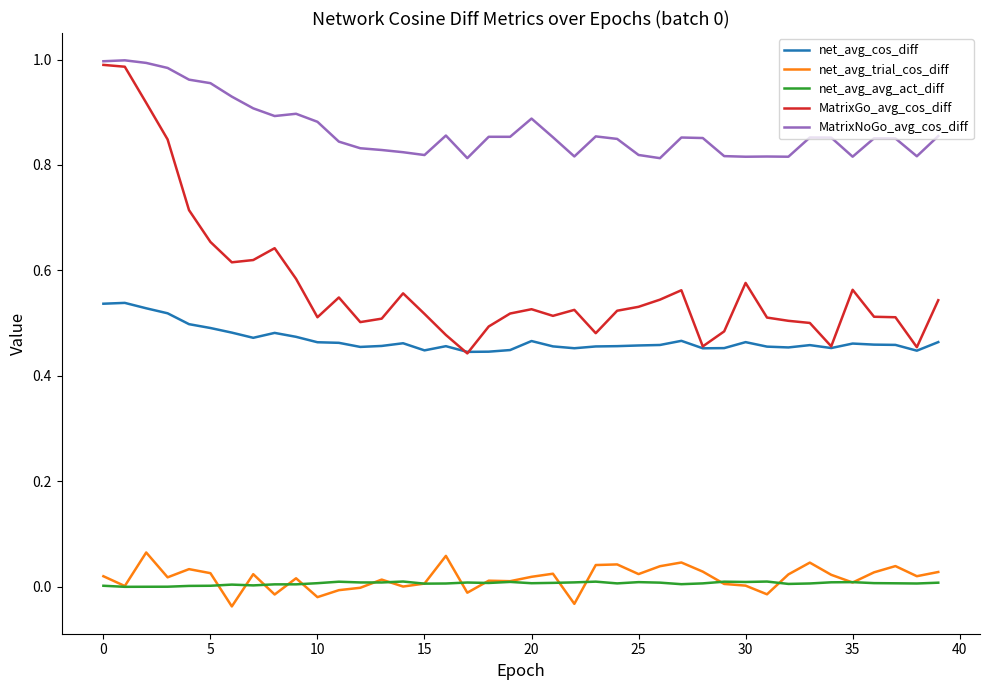

Does the chart have visible grid lines?

No